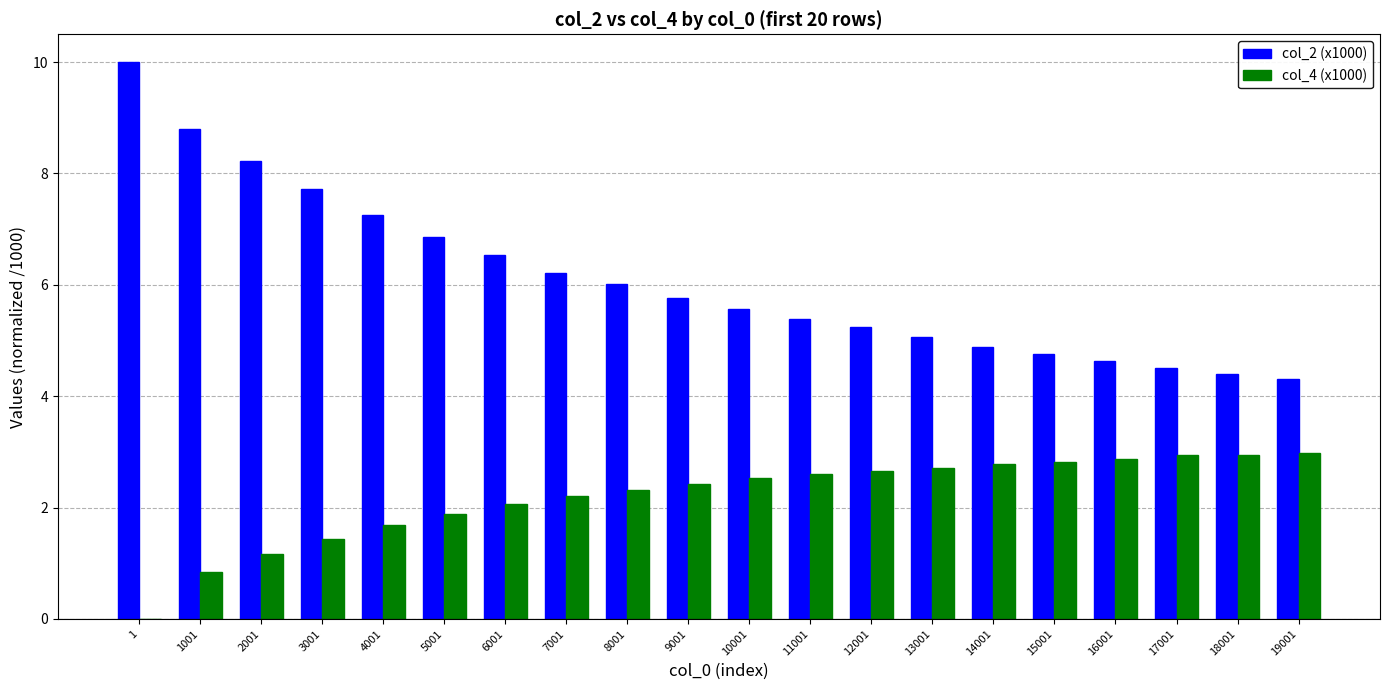

The value of col_4 (x1000) at 12001 is 2.7. True or false?

True